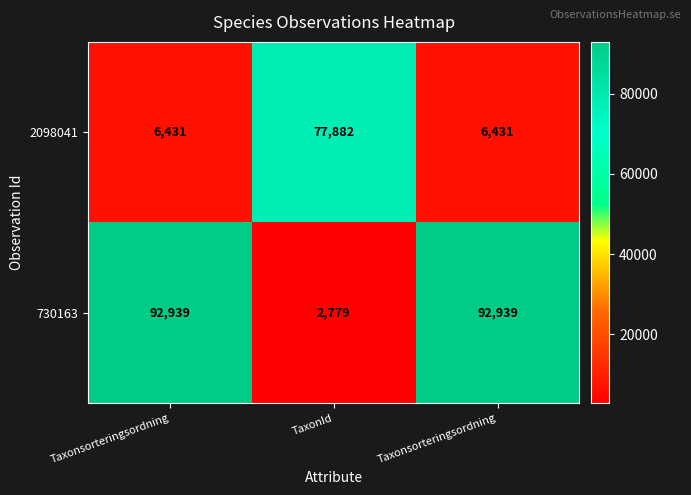

List the series in order of their overall mean, lowest first.

2098041, 730163